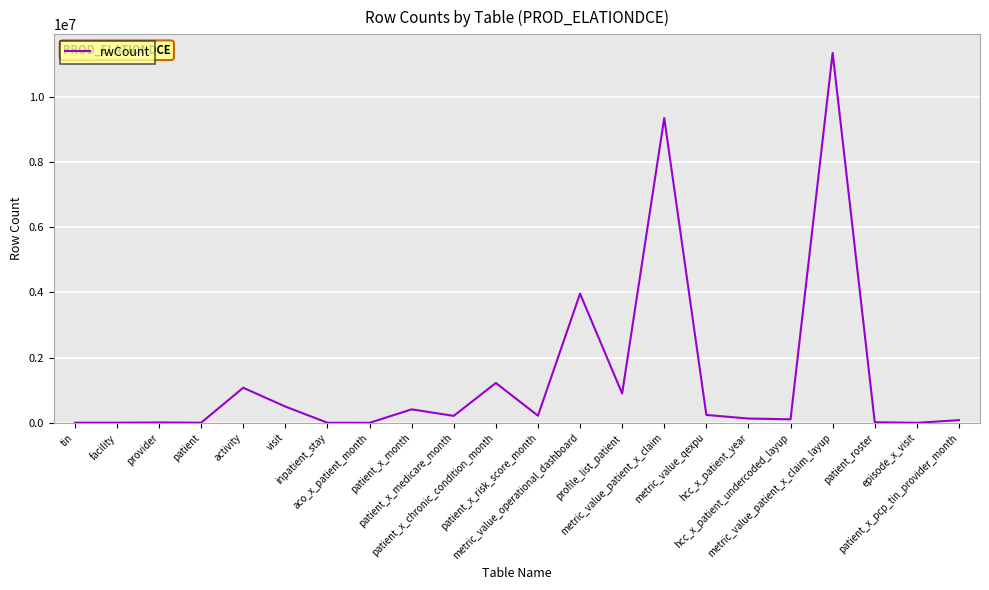

Where is the data nearest to the value 5676135?

metric_value_operational_dashboard